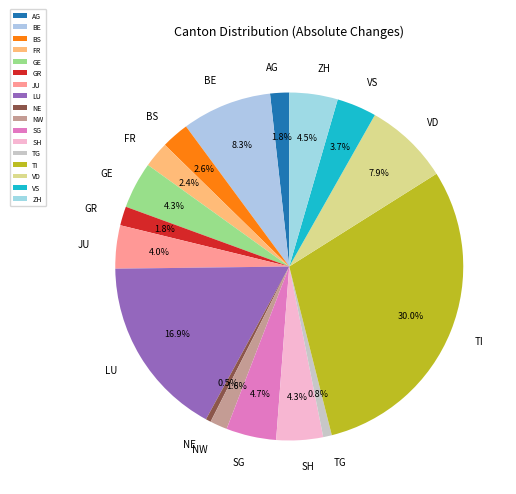

To the nearest percent, what is the average slice percentage?

6%